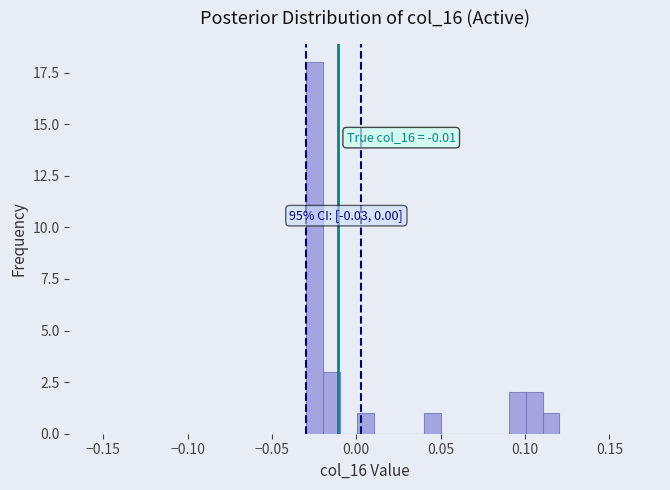

Around what value on the x-axis is the tallest bar? Give the approximate position of its centre, as read against the axis.

-0.025